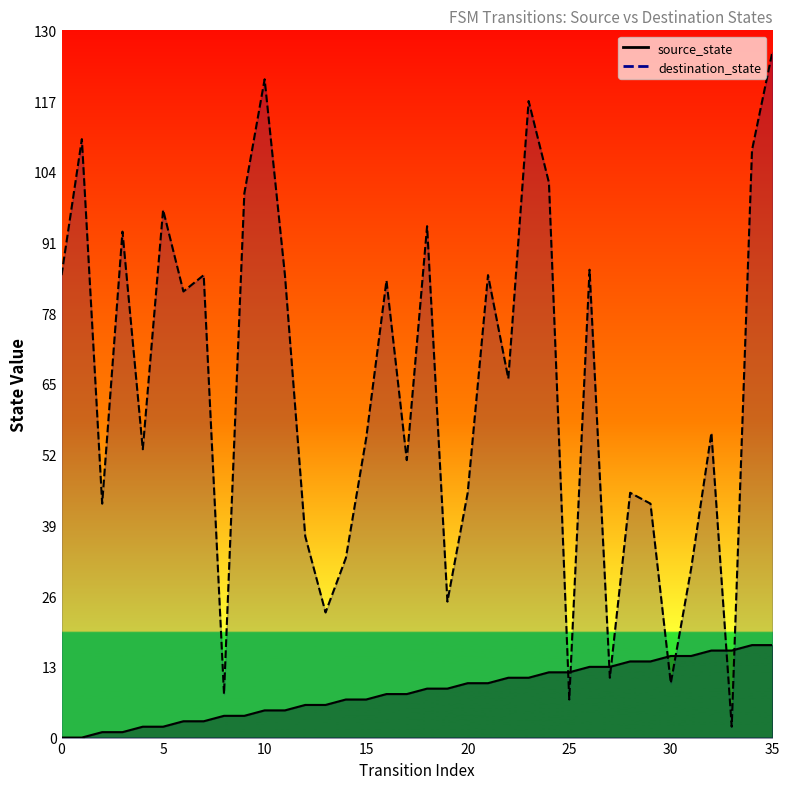

Is the value of destination_state at 19 greater than the value of source_state at 0?

Yes